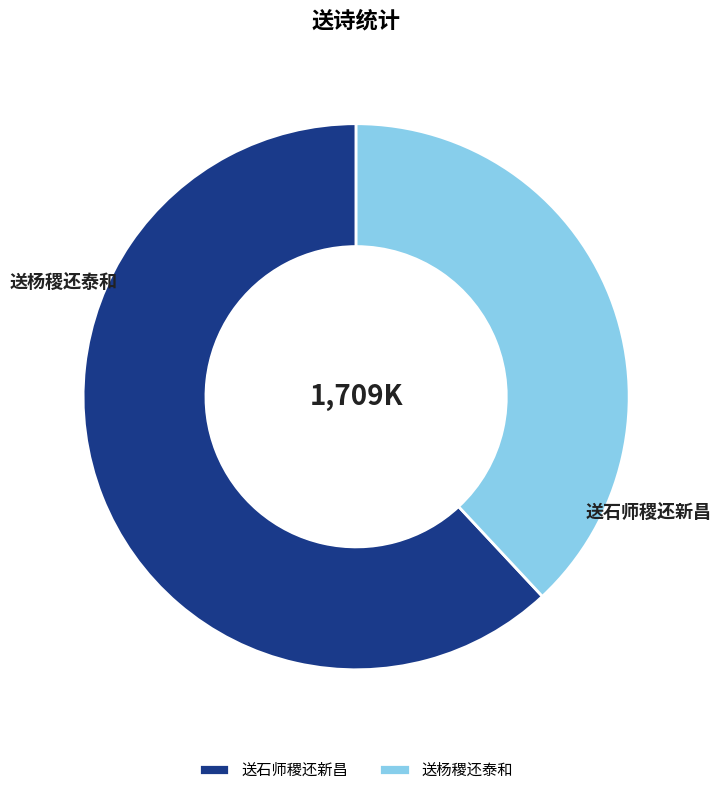

Between 送杨稷还泰和 and 送石师稷还新昌, which is larger?

送石师稷还新昌